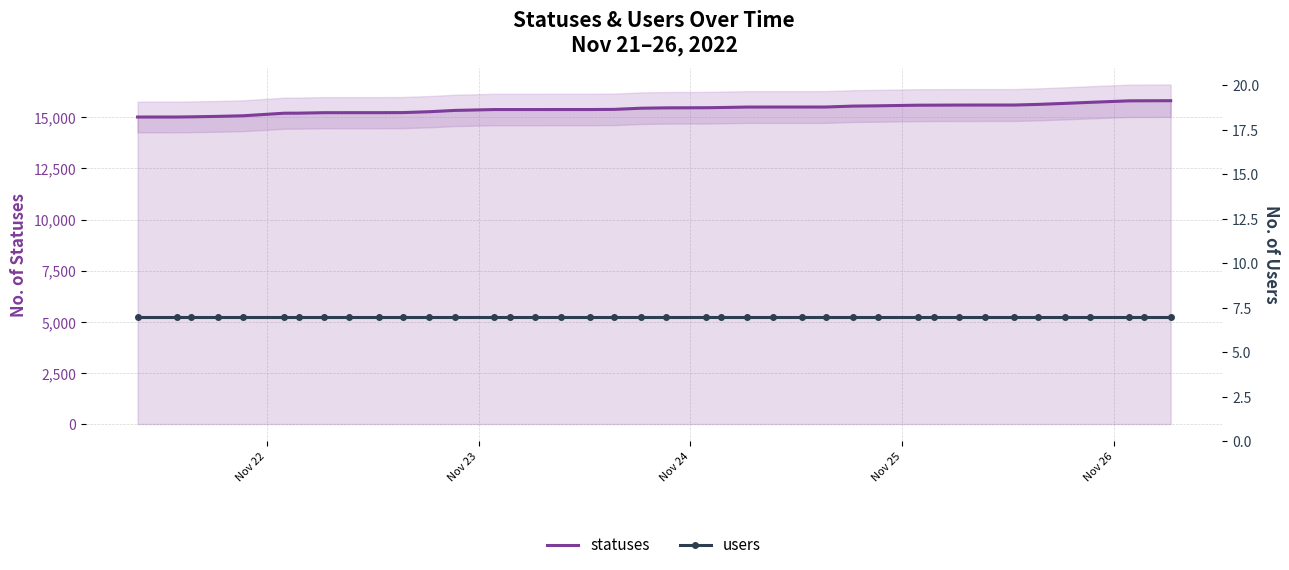

What is the maximum value for statuses?

15815